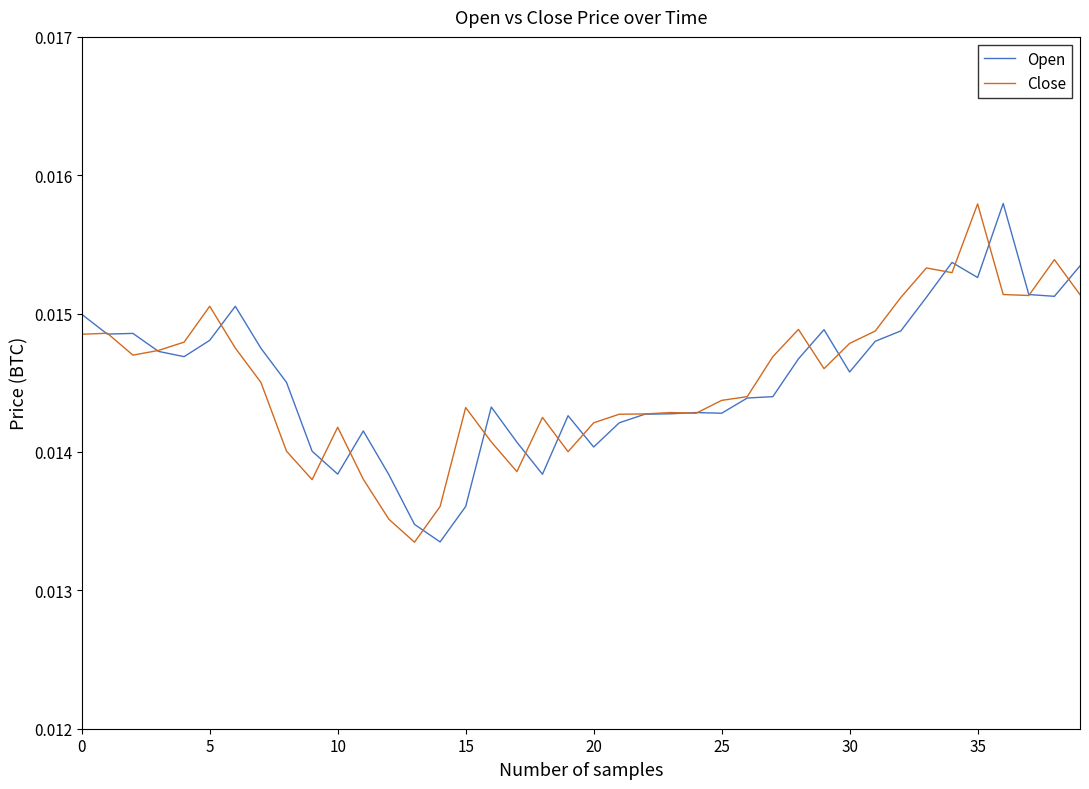

How many times do Close and Open cross each other?

20